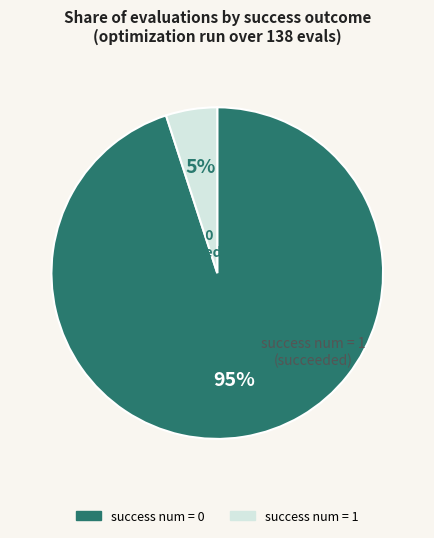

What percentage is the success num = 1 slice, to the nearest percent?

5%